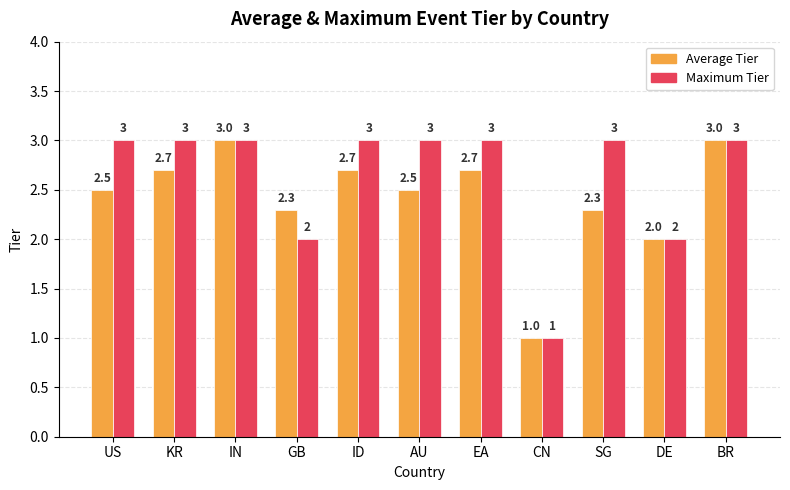

What is the value of the Average Tier bar at the 10th from the left?

2.0